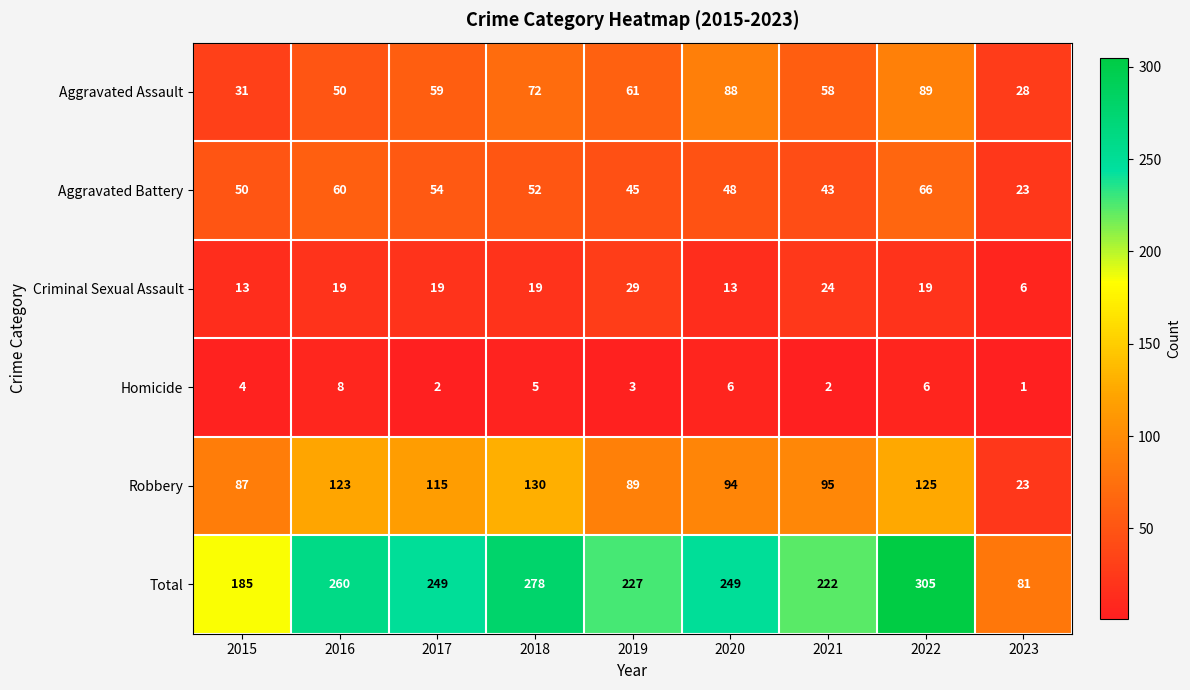

What is the minimum value shown in the chart?

1